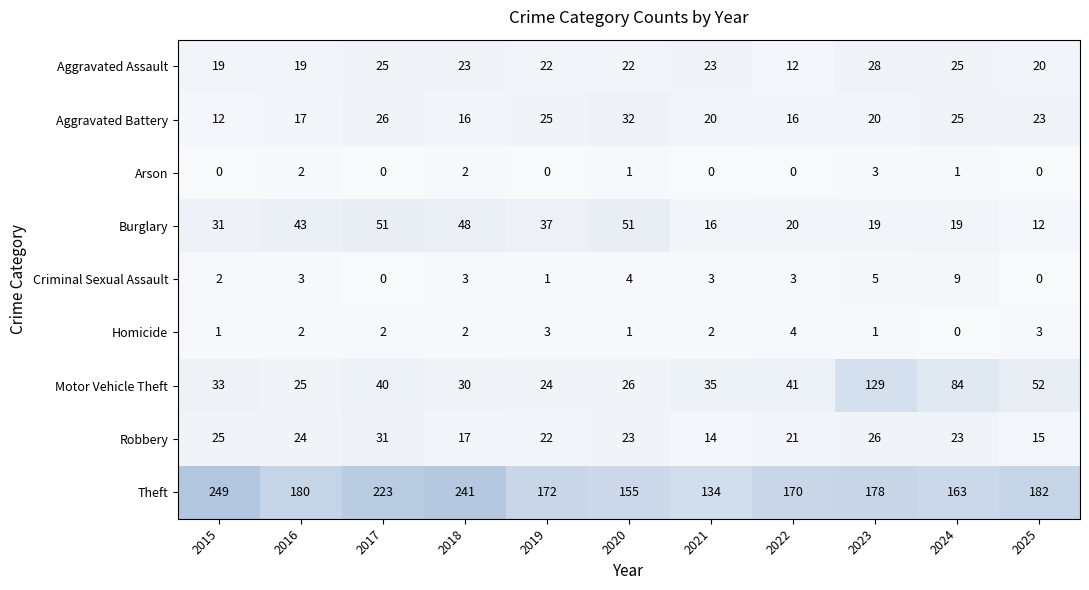

At 2019, list the series in order from smallest to largest.

Arson, Criminal Sexual Assault, Homicide, Aggravated Assault, Robbery, Motor Vehicle Theft, Aggravated Battery, Burglary, Theft